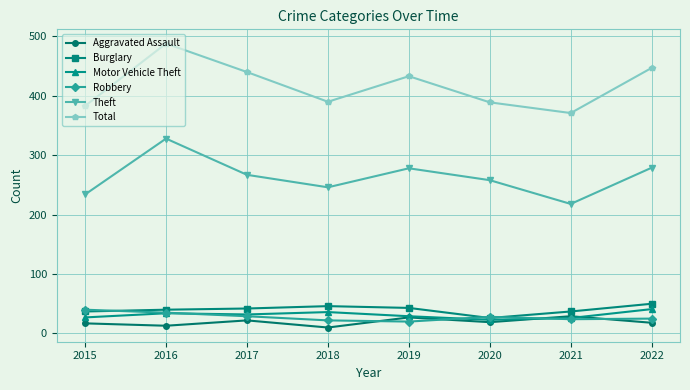

At which label does Robbery reach its peak?

2015